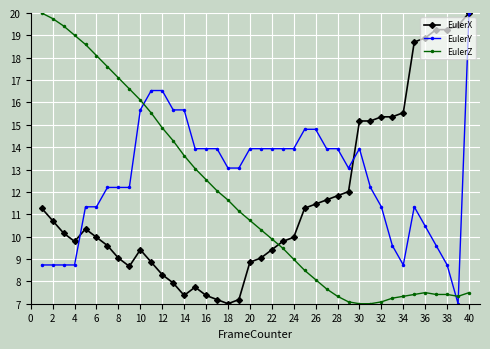

What are all the series names shown in the legend?

EulerX, EulerY, EulerZ